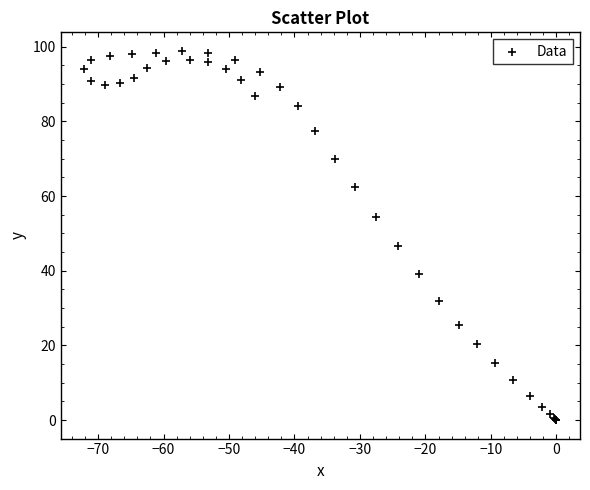

What Y value in the scatter plot is closest to 49?

46.5